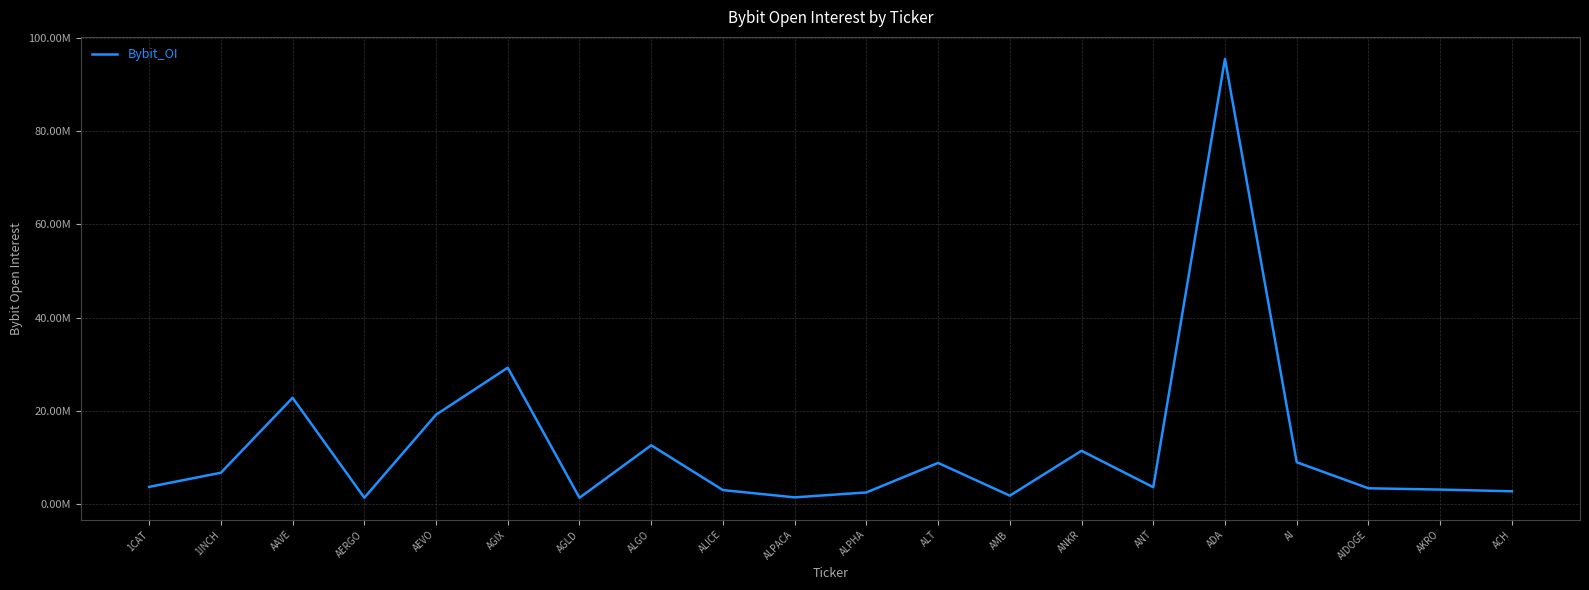

Does the chart have visible grid lines?

Yes